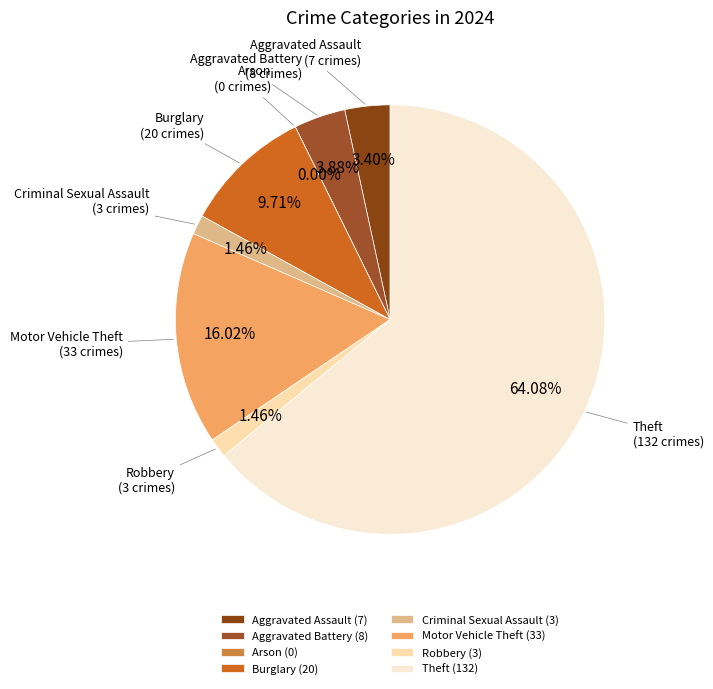

How many slices are in this pie chart?

8